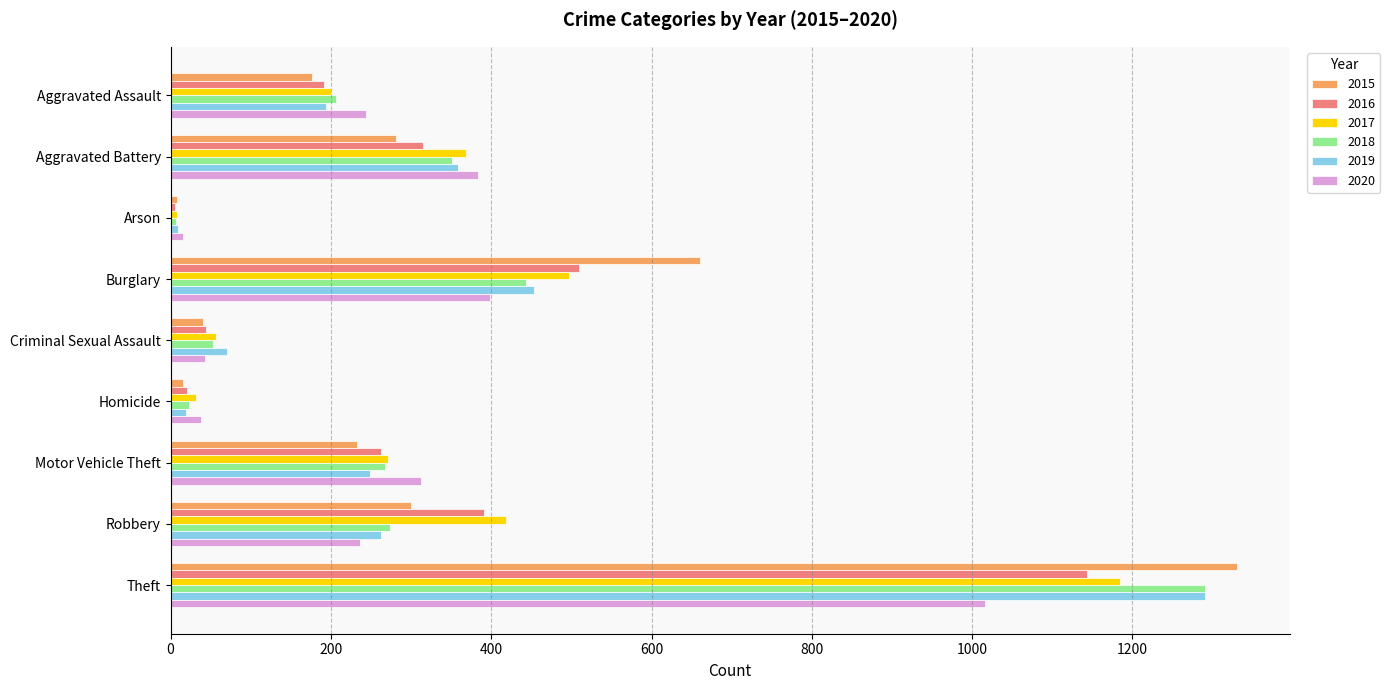

What is the greatest value displayed?

1330